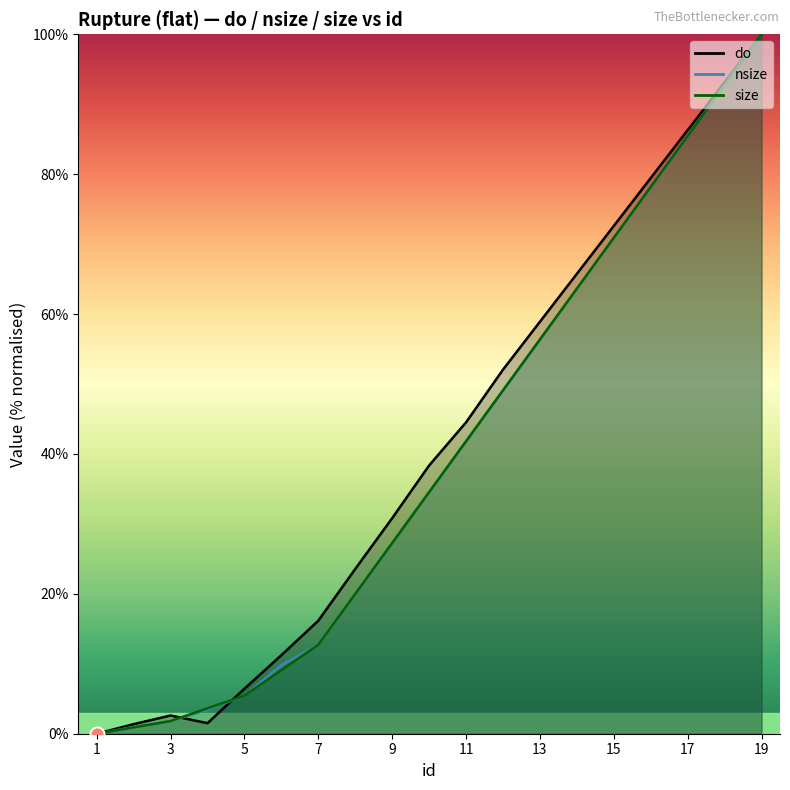

At which label does do reach its minimum?

1